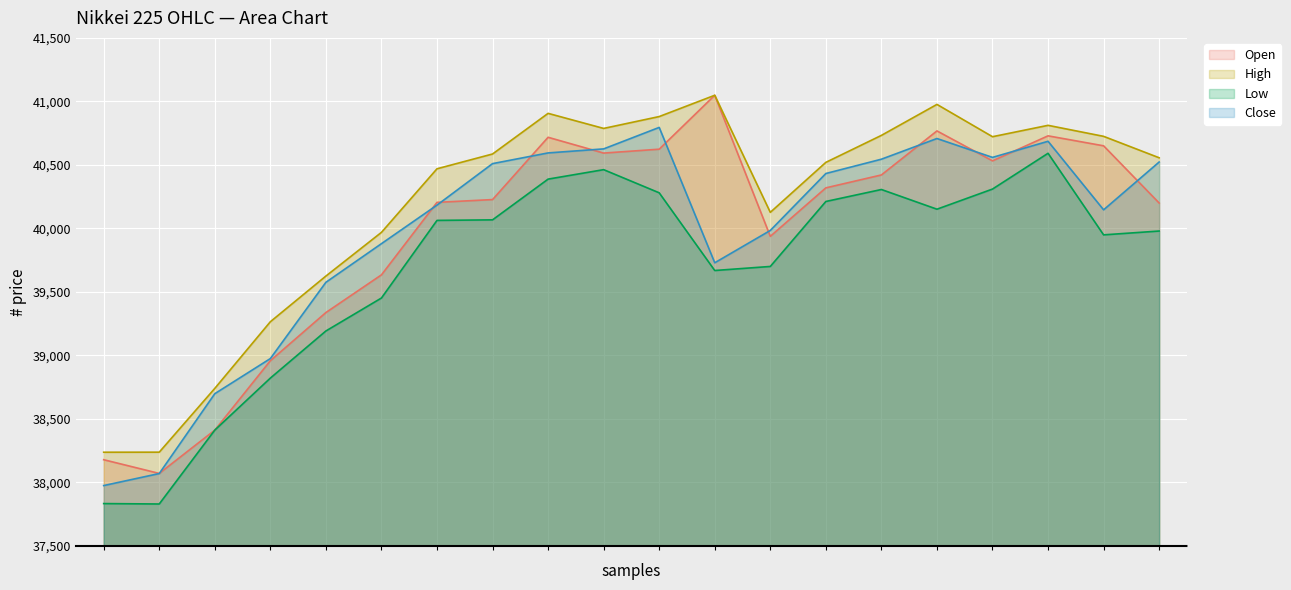

How many series are shown in this chart?

4